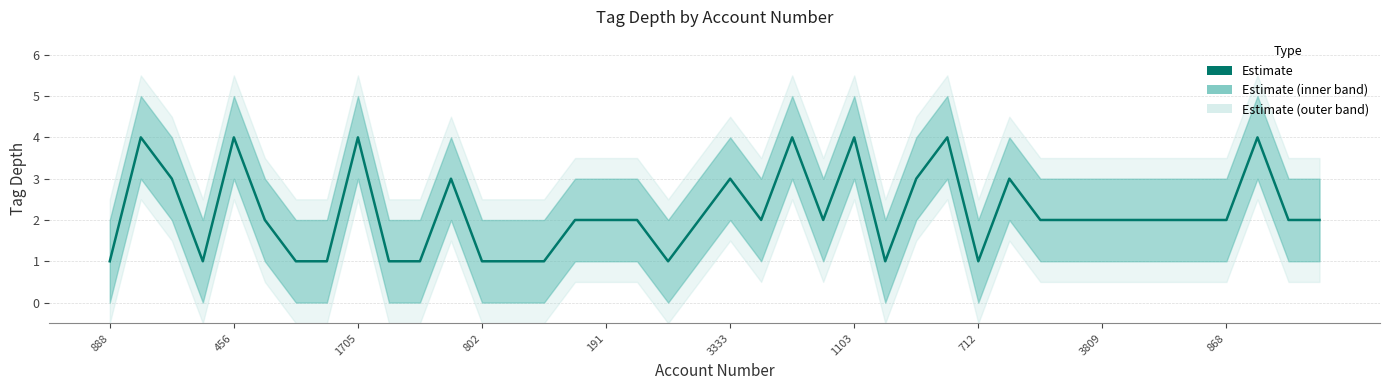

Which category has the highest value across all series?

456